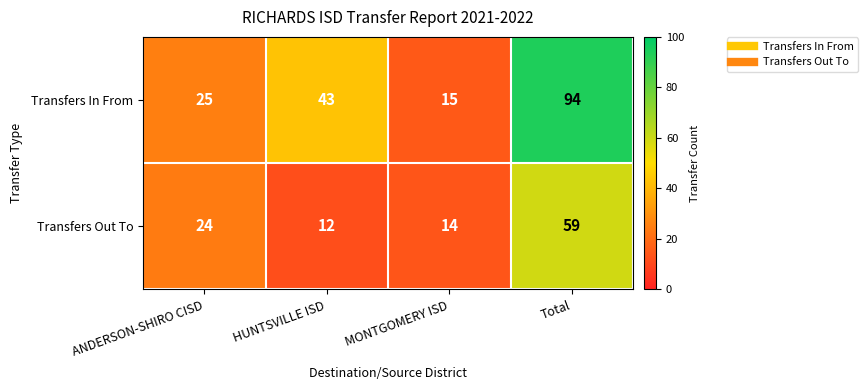

Reading left to right, list all the values displayed in this chart.

Transfers In From: ANDERSON-SHIRO CISD=25	HUNTSVILLE ISD=43	MONTGOMERY ISD=15	Total=94
Transfers Out To: ANDERSON-SHIRO CISD=24	HUNTSVILLE ISD=12	MONTGOMERY ISD=14	Total=59